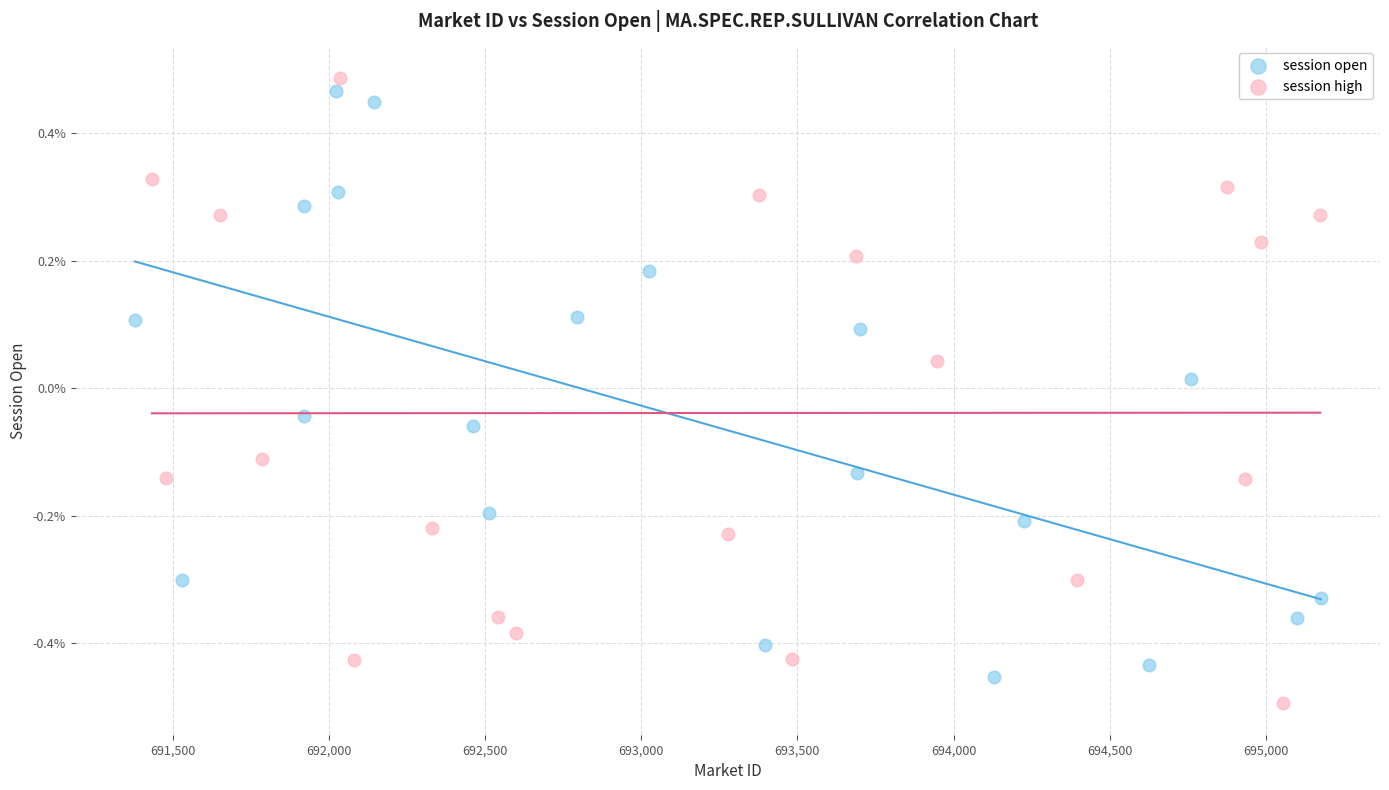

Which series contains the lowest Y value?

session high